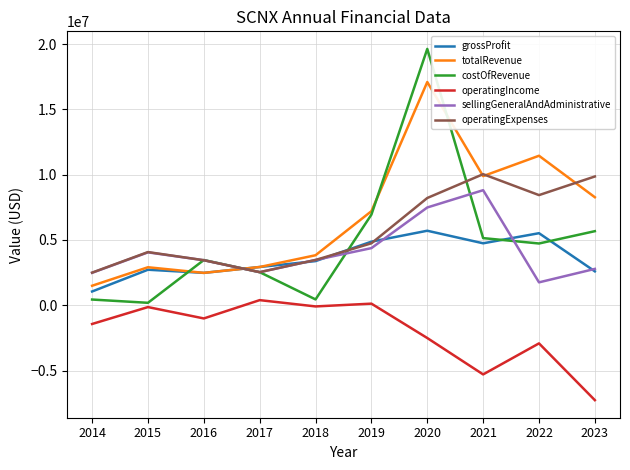

Which category has the lowest value in the grossProfit series?

2014